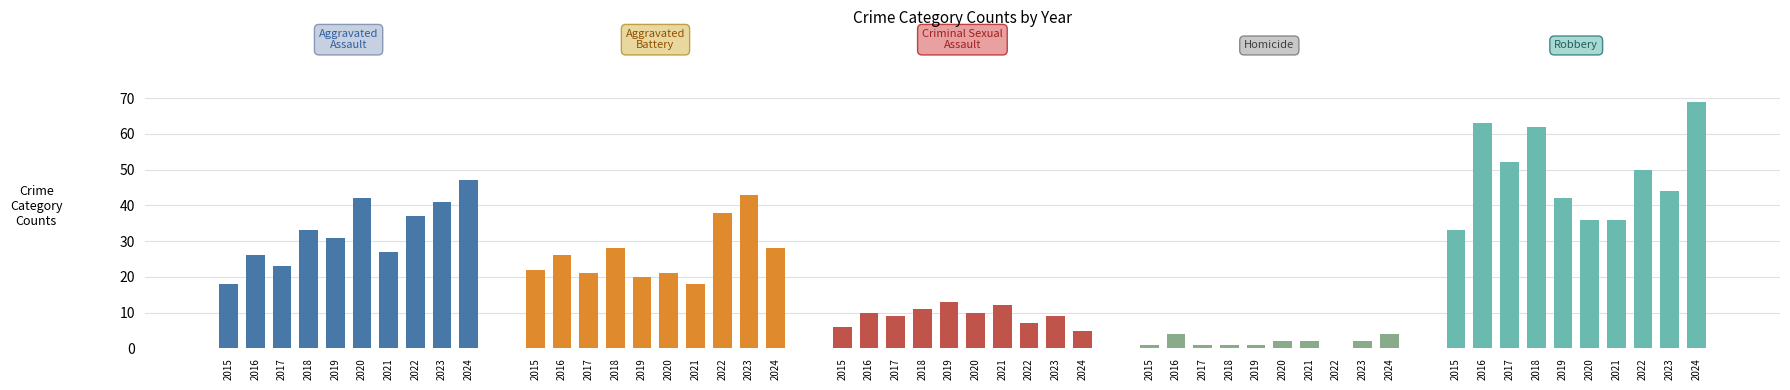

Is the value of Criminal Sexual Assault at 2020 greater than the value of Aggravated Battery at 2015?

No